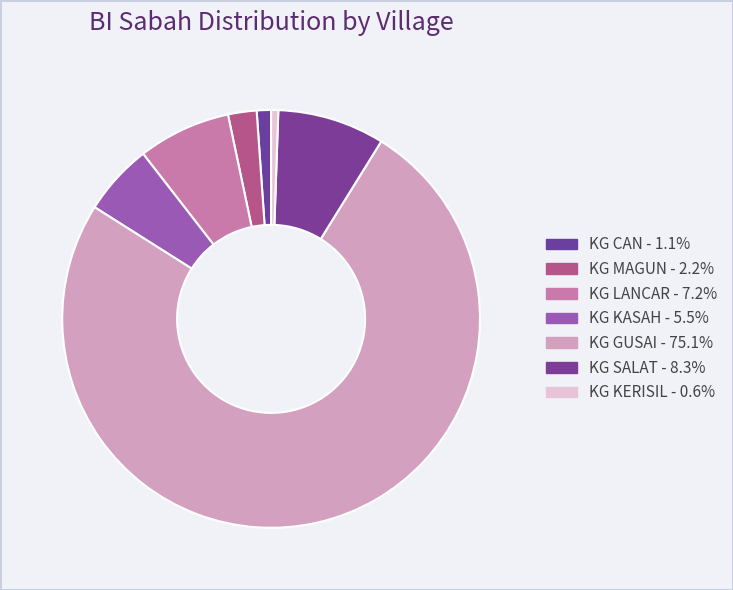

Which category has the smallest portion of the pie?

KG KERISIL